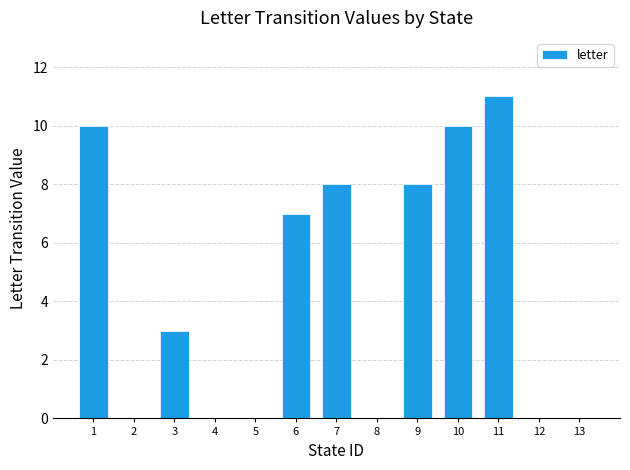

Reading left to right, list all the values displayed in this chart.

1=10	2=0	3=3	4=0	5=0	6=7	7=8	8=0	9=8	10=10	11=11	12=0	13=0